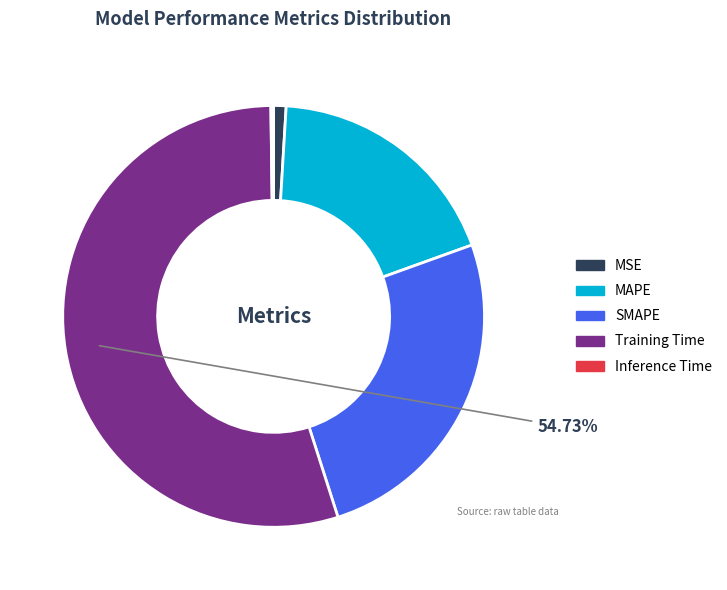

Between MAPE and MSE, which is larger?

MAPE